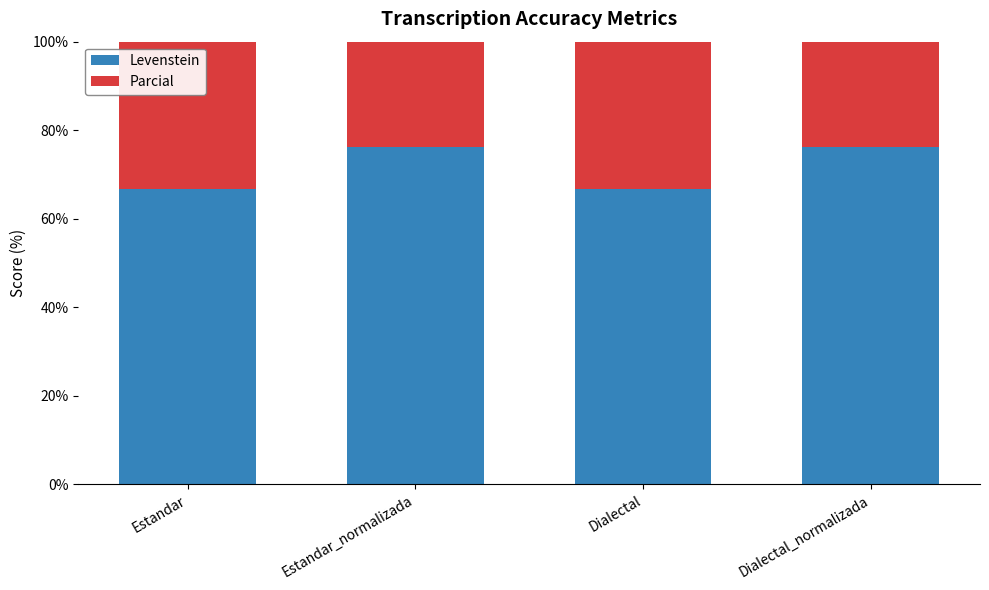

What is the sum of all Levenstein values?

285.8